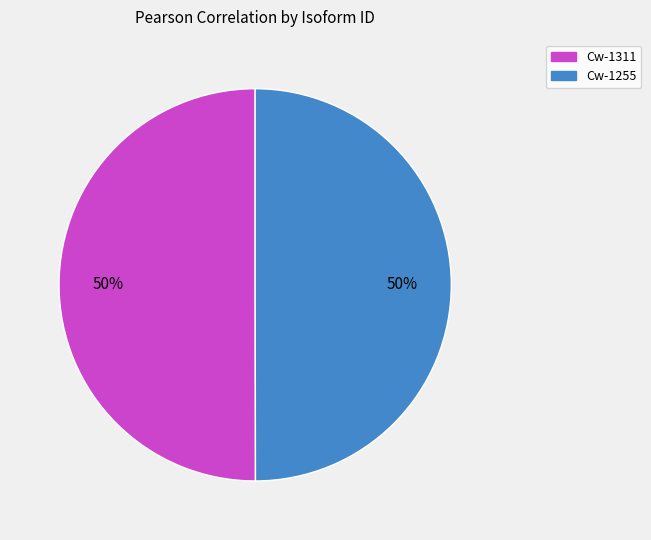

To the nearest percent, what portion does Cw-1255 represent?

50%